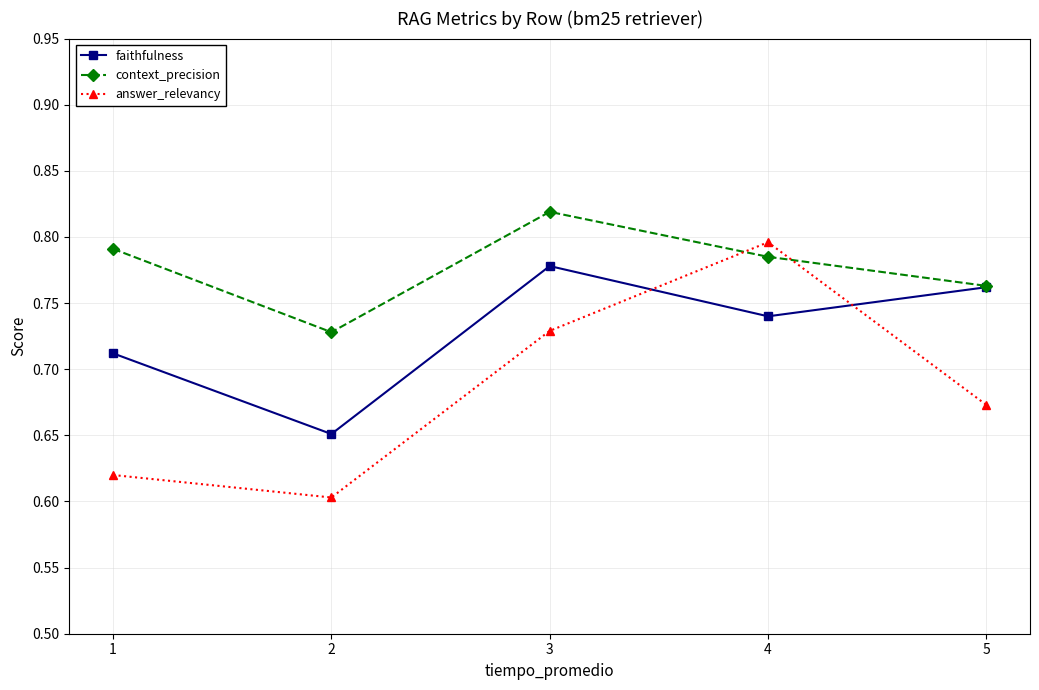

What is the difference between the maximum and minimum values in the faithfulness series?

0.1